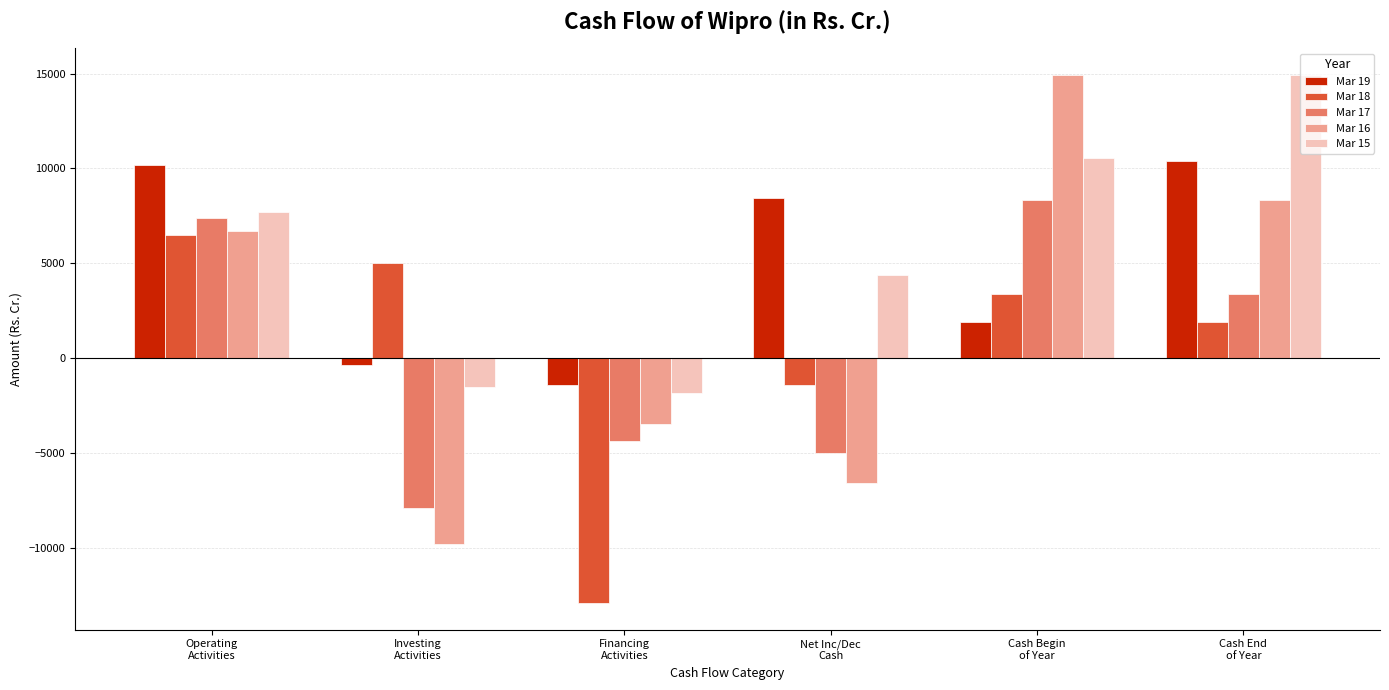

Does the chart contain any negative values?

Yes